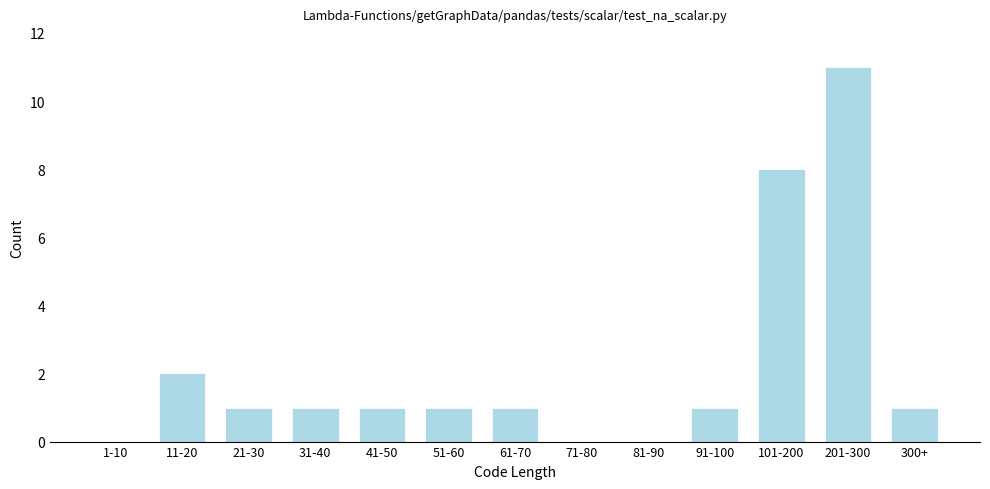

Reading right to left, what are all the values shown in this chart?

300+=1	201-300=11	101-200=8	91-100=1	81-90=0	71-80=0	61-70=1	51-60=1	41-50=1	31-40=1	21-30=1	11-20=2	1-10=0